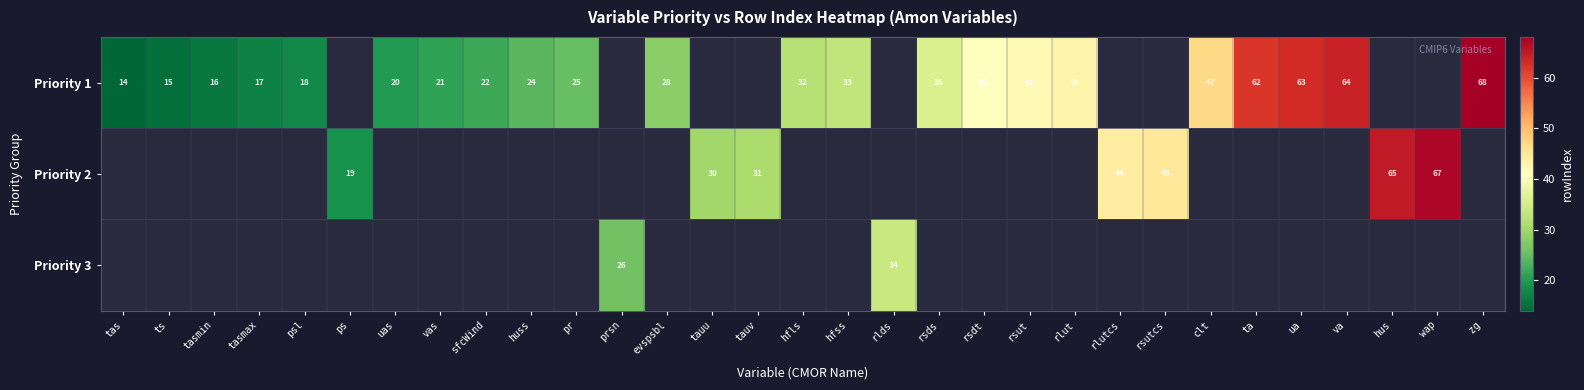

Is it true that Priority 1 equals 22 at sfcWind?

True